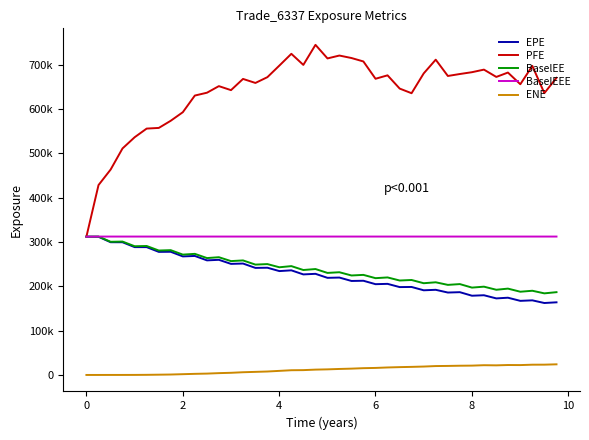

Reading right to left, what are all the values shown in this chart?

EPE: 163923.0	162374.0	168372.0	167235.0	174313.0	172775.0	179899.0	178822.0	186814.0	185987.0	192170.0	191065.0	198594.0	198295.0	205595.0	204866.0	212604.0	212112.0	219818.0	219169.0	228236.0	226917.0	236113.0	234409.0	242008.0	241581.0	251454.0	250675.0	259857.0	258598.0	268575.0	267536.0	278030.0	277767.0	288484.0	288491.0	299513.0	299554.0	311819.0	312085.0
PFE: 670557.0	636060.0	697451.0	656124.0	682482.0	672610.0	689116.0	683286.0	679186.0	674780.0	711559.0	680584.0	635840.0	646307.0	676214.0	668466.0	707529.0	715260.0	720888.0	714372.0	745039.0	699753.0	724781.0	698256.0	672099.0	659029.0	668103.0	642804.0	651844.0	637002.0	630579.0	593014.0	573606.0	557528.0	556030.0	536495.0	511197.0	463555.0	428546.0	312085.0
BaselEE: 186838.0	184160.0	190033.0	187830.0	194849.0	192271.0	199248.0	197148.0	205065.0	203280.0	209126.0	207031.0	214315.0	213144.0	220093.0	218433.0	225848.0	224511.0	231810.0	230293.0	239021.0	236839.0	245617.0	243033.0	250202.0	249054.0	258475.0	256949.0	265710.0	263792.0	273301.0	271590.0	281653.0	280811.0	291036.0	290496.0	301041.0	300564.0	312344.0	312085.0
BaselEEE: 312344.0	312344.0	312344.0	312344.0	312344.0	312344.0	312344.0	312344.0	312344.0	312344.0	312344.0	312344.0	312344.0	312344.0	312344.0	312344.0	312344.0	312344.0	312344.0	312344.0	312344.0	312344.0	312344.0	312344.0	312344.0	312344.0	312344.0	312344.0	312344.0	312344.0	312344.0	312344.0	312344.0	312344.0	312344.0	312344.0	312344.0	312344.0	312344.0	312085.0
ENE: 23983.9	23223.6	23146.5	22273.3	22412.9	21675.5	21990.9	21060.9	20830.8	20370.6	20069.4	18957.3	18225.8	17661.9	16898.7	15853.5	15296.3	14254.9	13526.4	12622.8	12033.3	10899.0	10654.0	9214.8	7780.7	6959.7	6128.4	4856.4	4102.5	3063.3	2499.2	1733.9	970.4	613.2	276.6	102.4	44.5	44.4	0.0	0.0